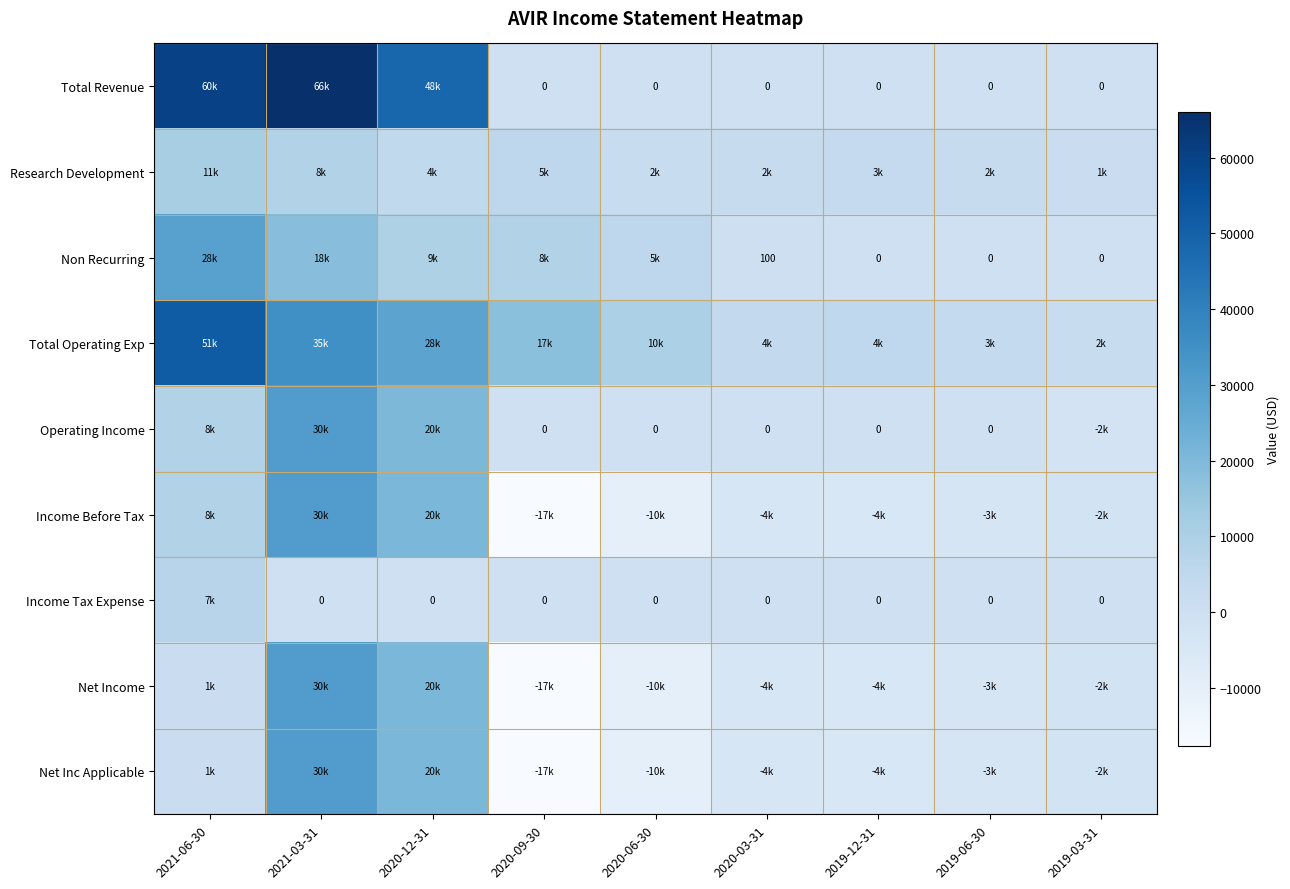

The value of Operating Income at 2020-03-31 is -22111. True or false?

False